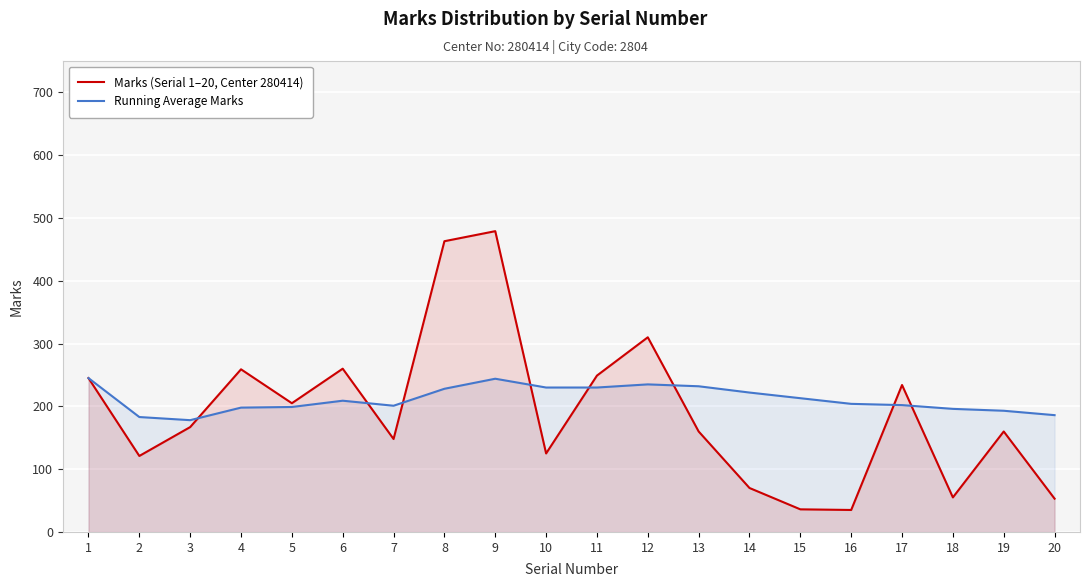

At which label is Marks (Serial 1–20, Center 280414) closest to 257?

4